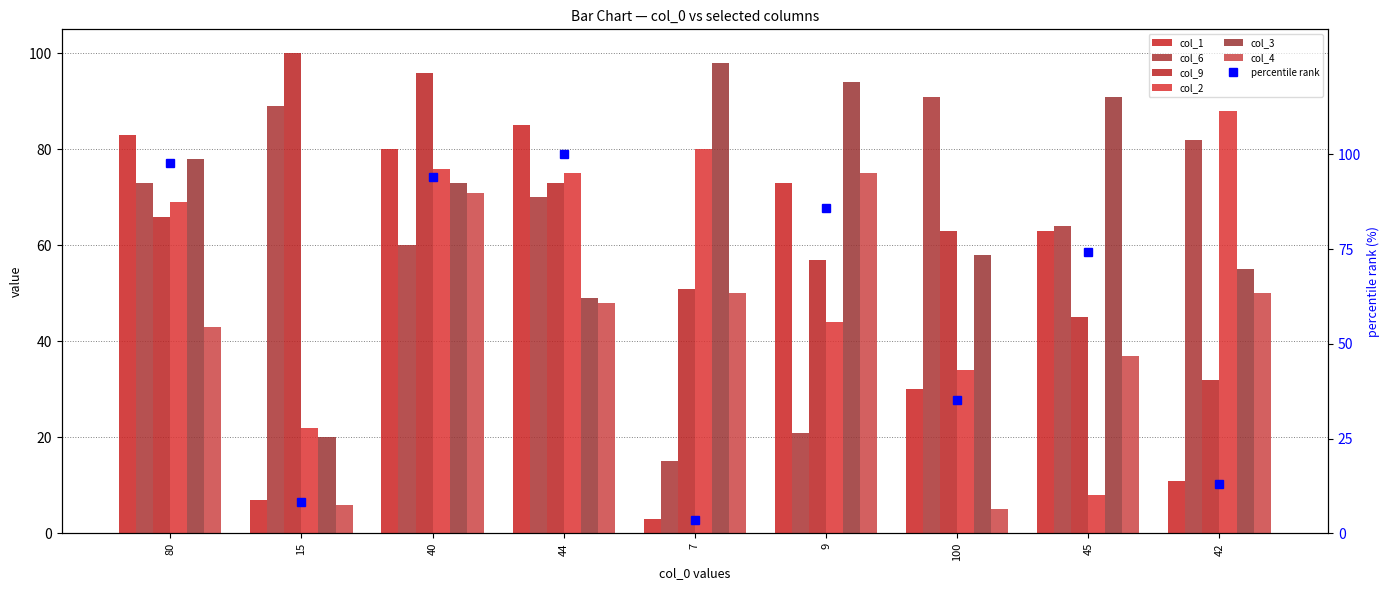

What is the minimum value shown in the chart?

3